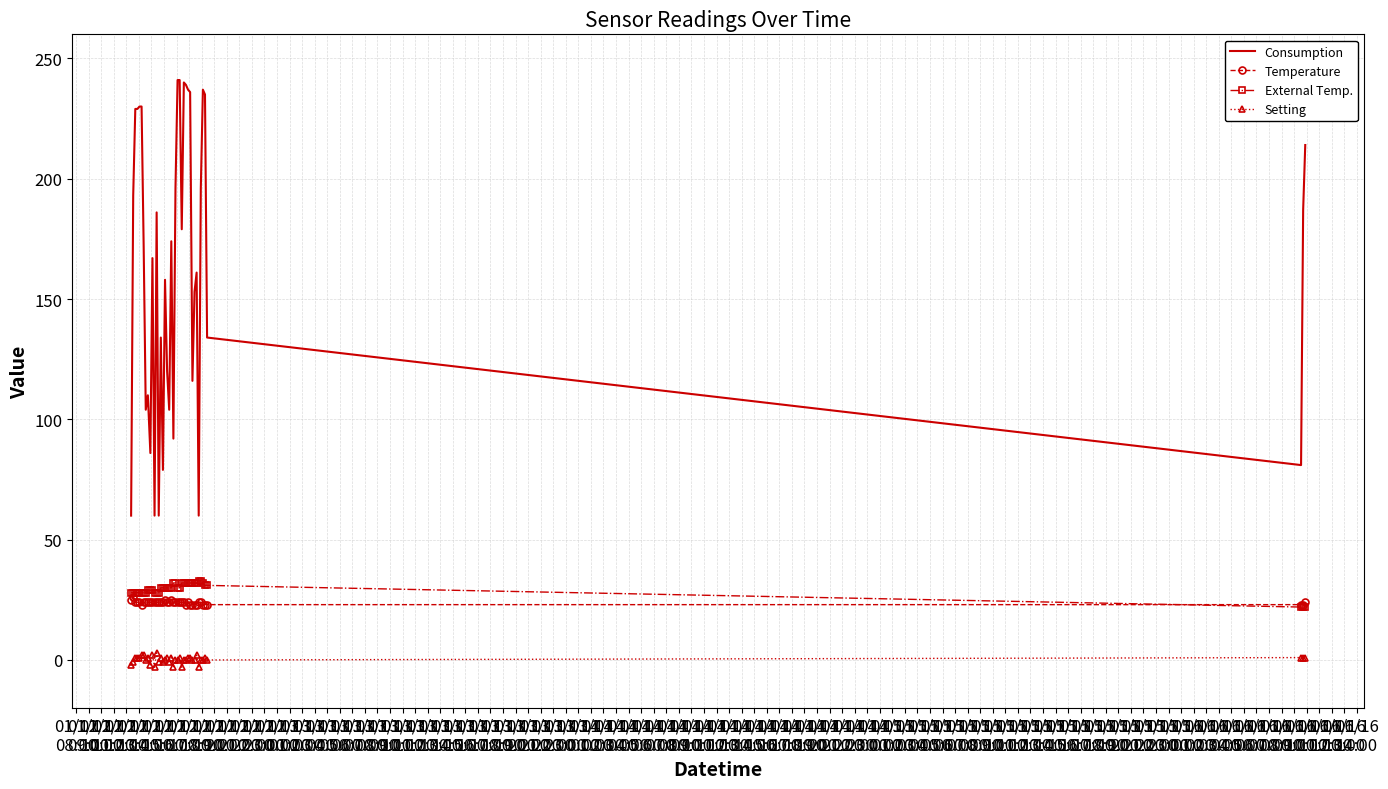

True or false: External Temp. and Consumption cross at least once.

False